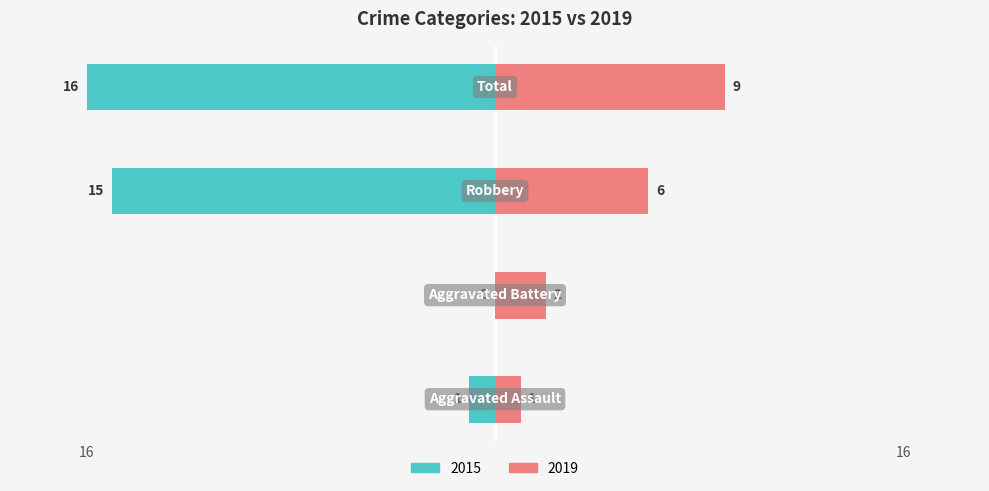

How many distinct data groups are displayed?

2